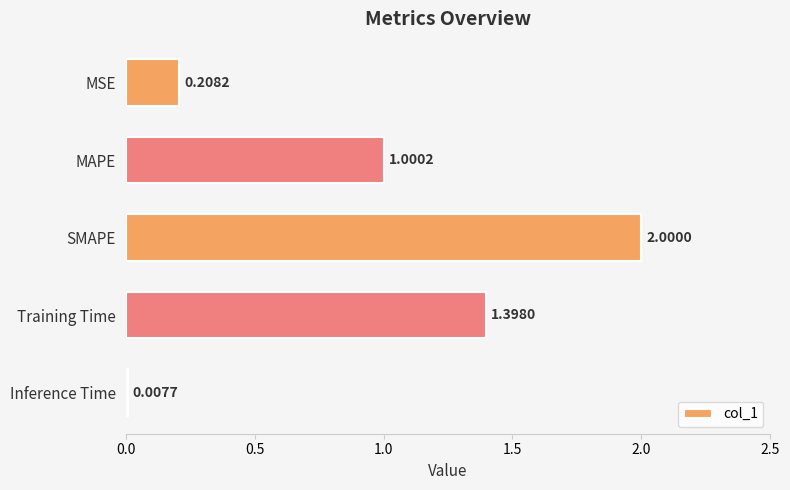

Which has a higher value, MAPE or Inference Time?

MAPE